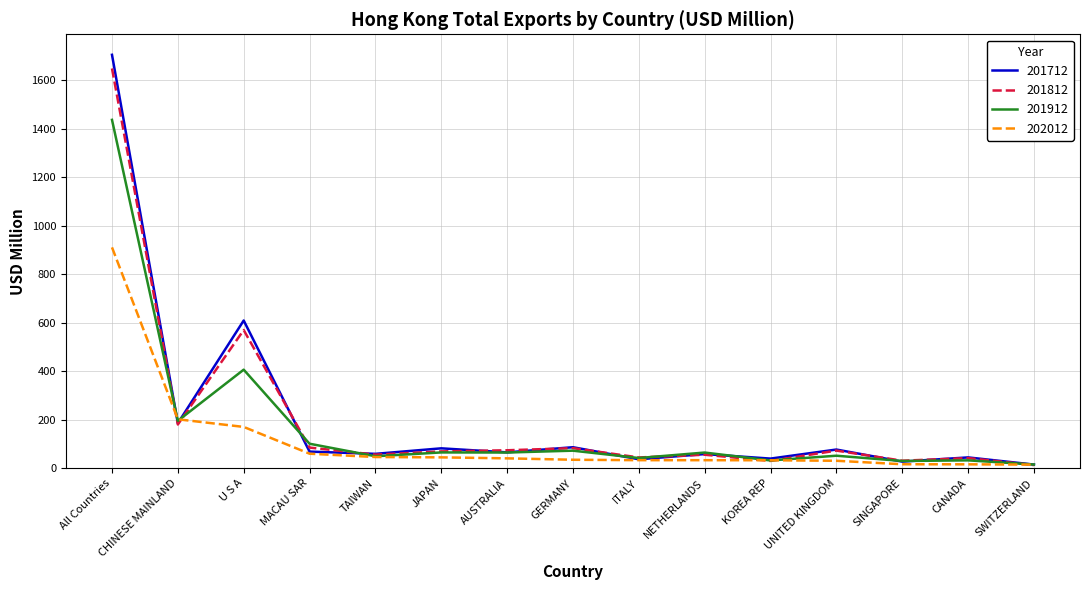

What position from the left is ITALY?

9